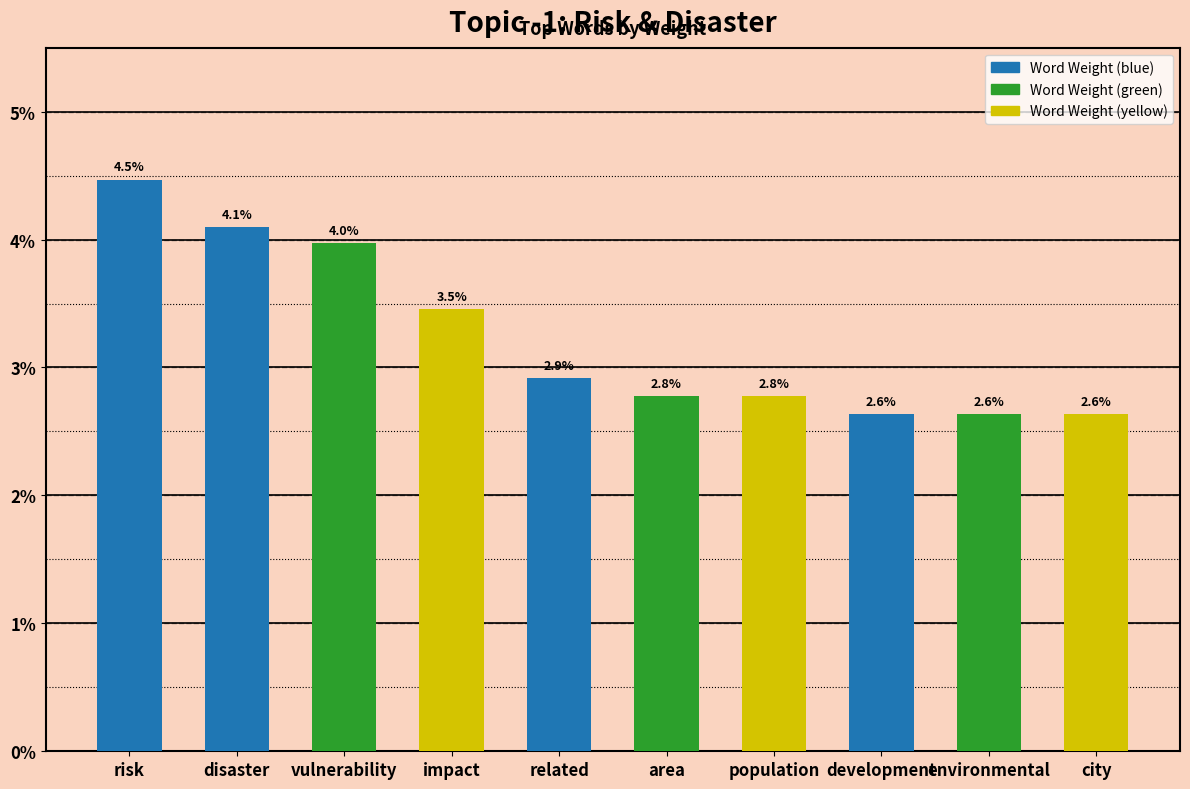

What is the sum of the values at development and vulnerability?

0.1